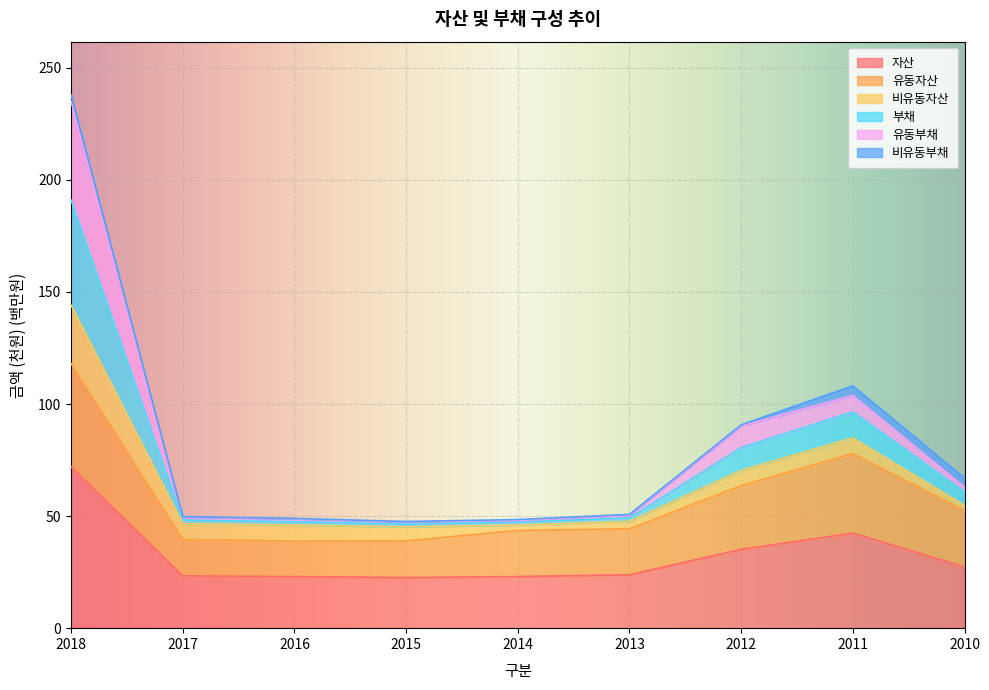

Which series has the widest spread of values?

유동부채